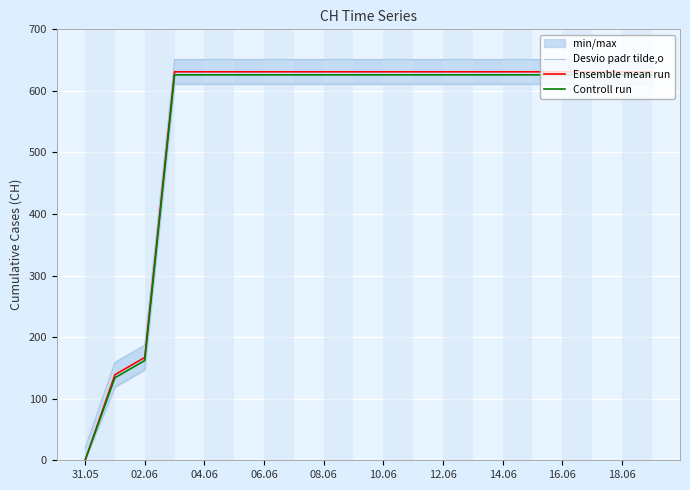

Which category has the lowest value in the Controll run series?

31.05